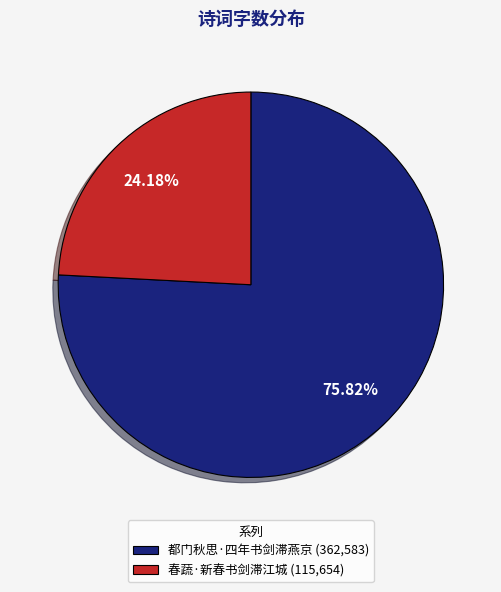

To the nearest percent, what is the difference between the 都门秋思·四年书剑滞燕京 and 春蔬·新春书剑滞江城 slice percentages?

52%